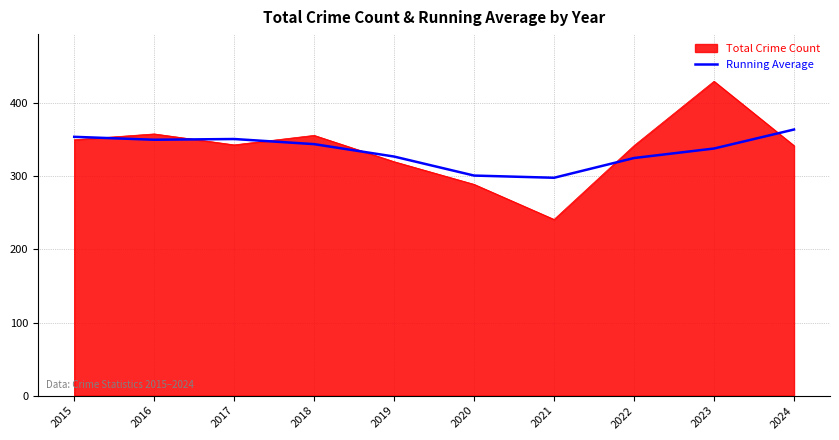

What is the difference between the highest and lowest values at 2023?

92